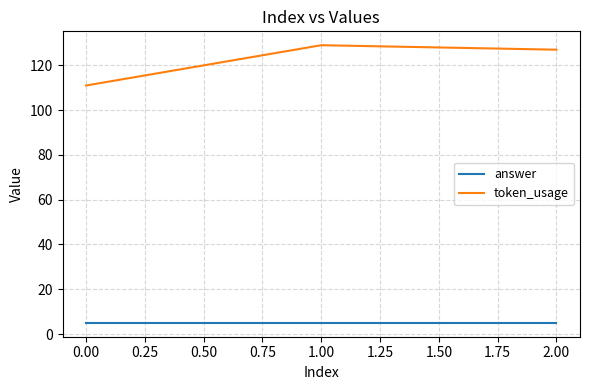

What is the approximate value of token_usage at 0.00, to the nearest 10?

110